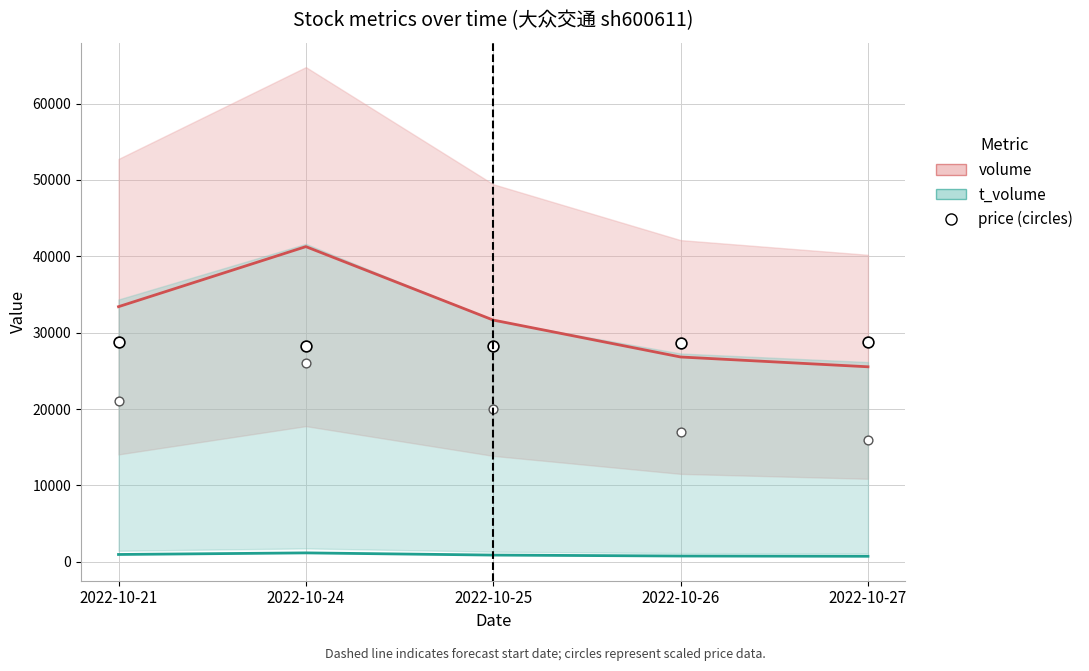

Which series has the largest total across all categories?

volume